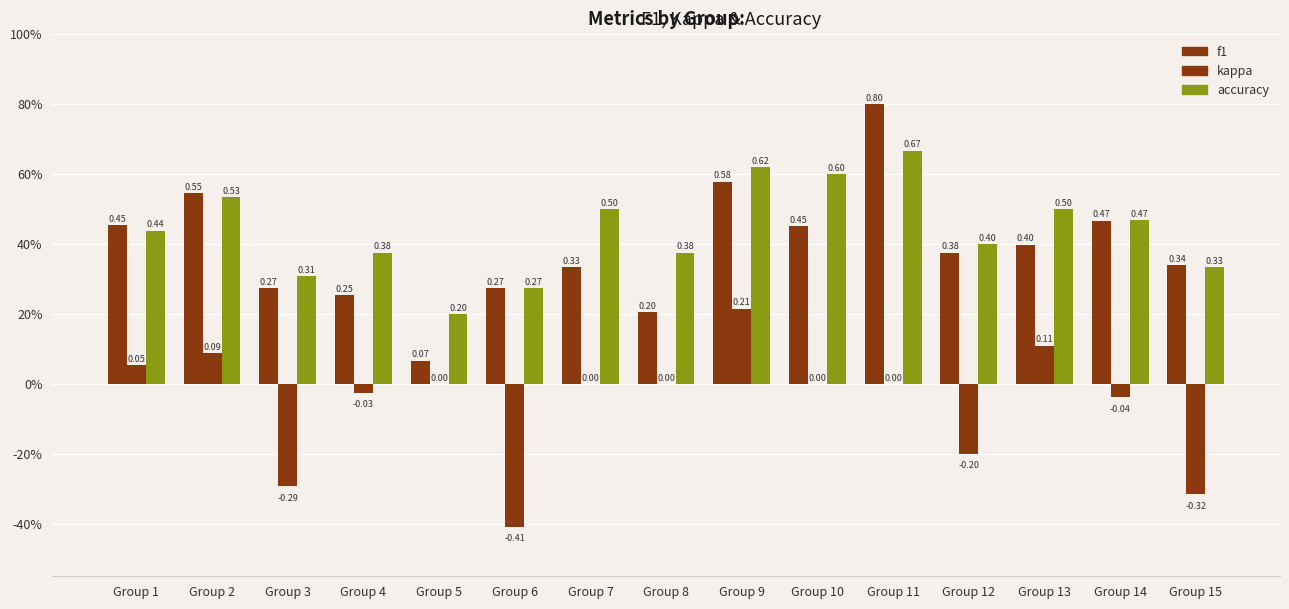

What is the difference between the maximum and minimum values in the f1 series?

0.7